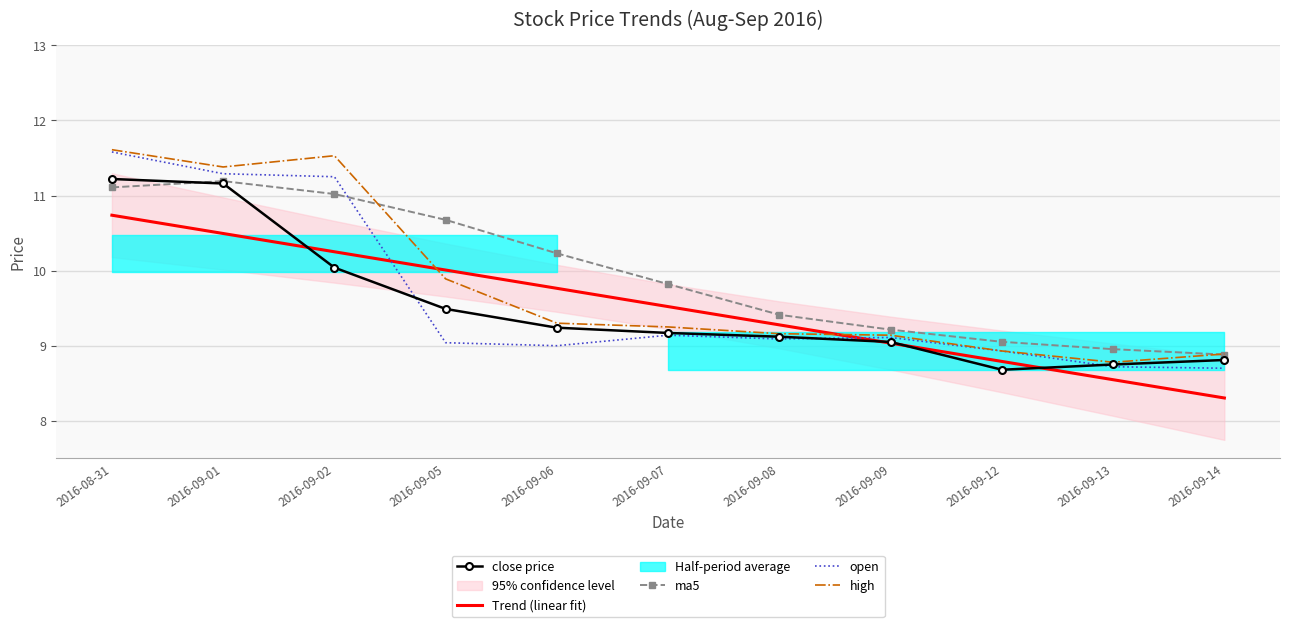

What is the highest value of the close price series?

11.2